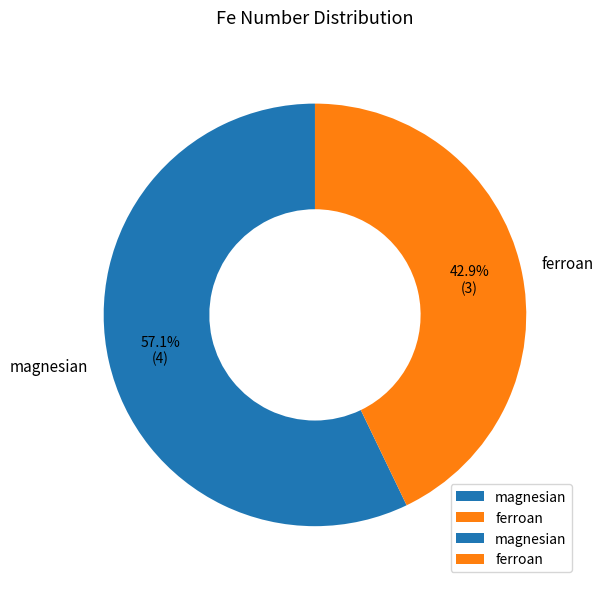

What percentage is the magnesian slice, to the nearest percent?

57%